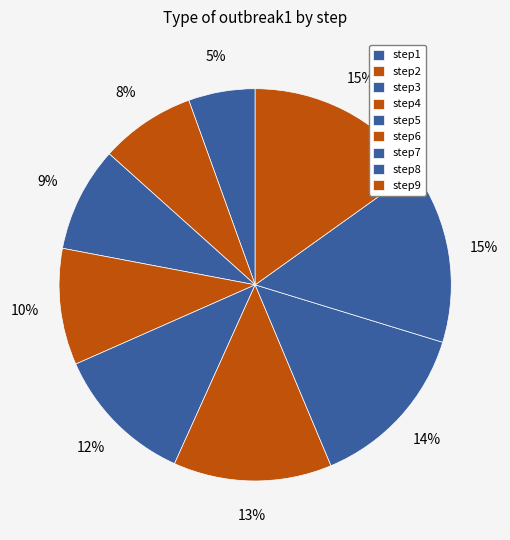

Is the sum of step3 and step1 greater than half?

No